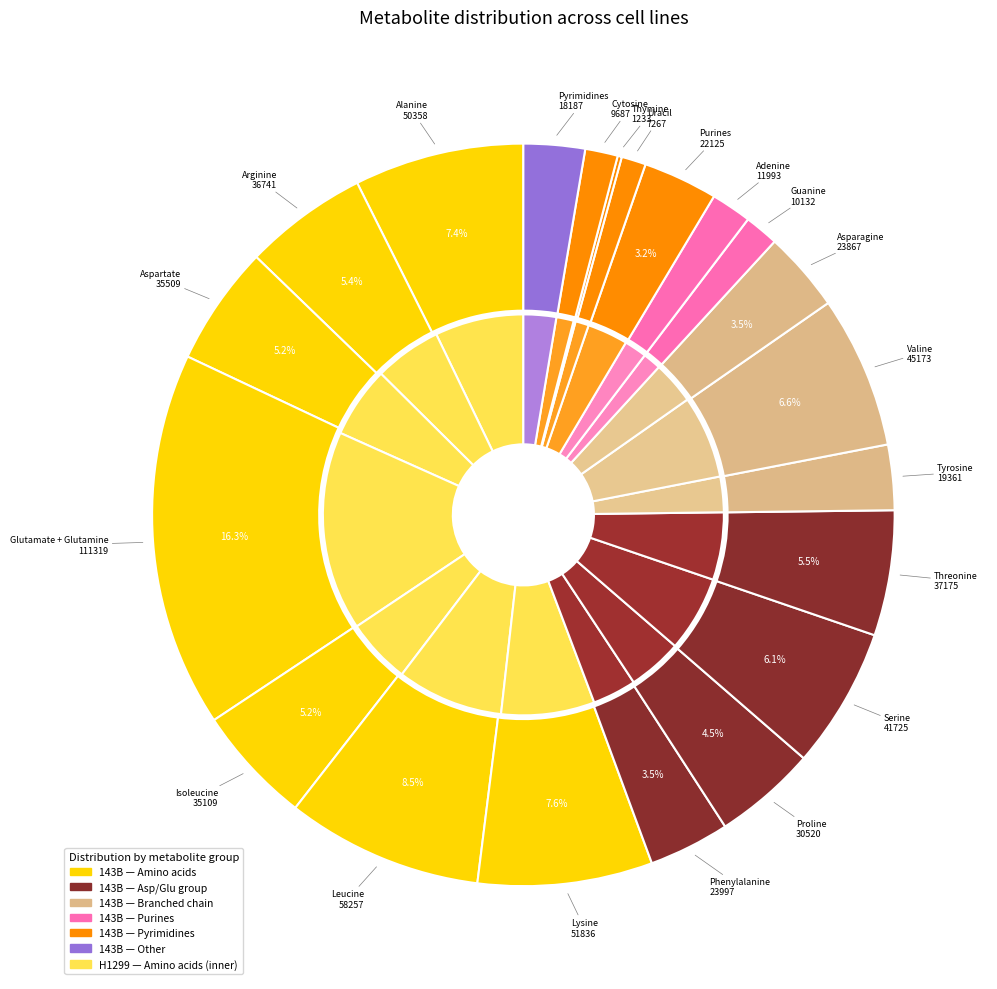

Is there a majority slice in this chart?

No